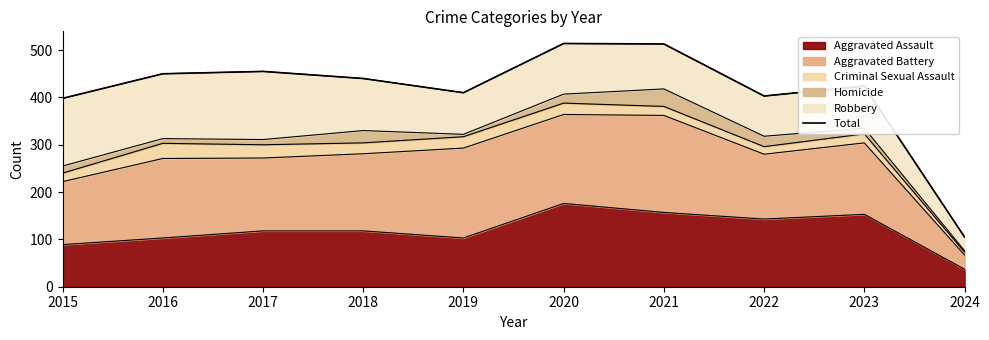

At which category does the chart reach its minimum across all series?

2024